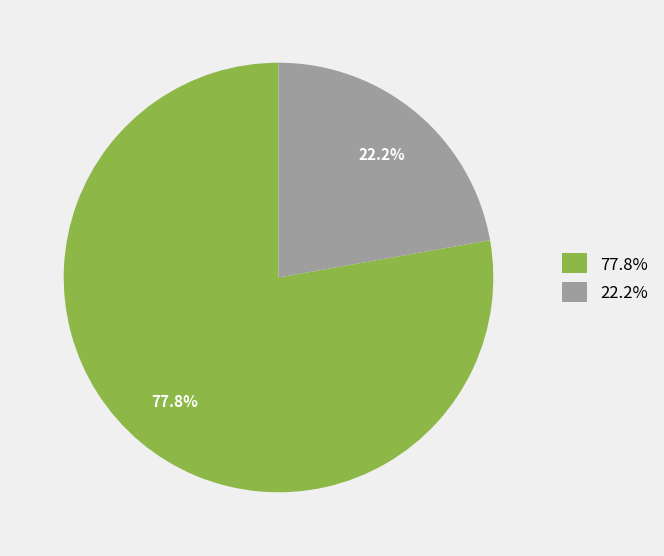

Which category has the biggest portion of the pie?

77.8%